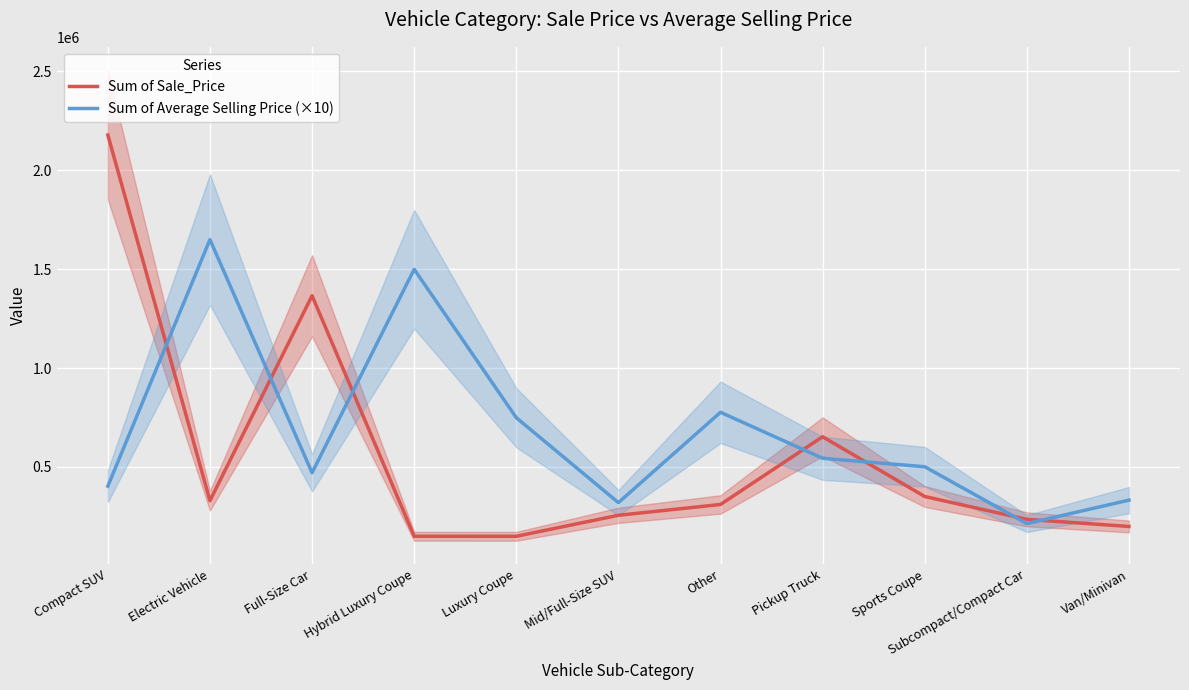

Reading left to right, what are all the values shown in this chart?

Sum of Sale_Price: Compact SUV=2177600.0	Electric Vehicle=329800.0	Full-Size Car=1365400.0	Hybrid Luxury Coupe=149900.0	Luxury Coupe=149800.0	Mid/Full-Size SUV=256000.0	Other=310600.0	Pickup Truck=652800.0	Sports Coupe=350901.0	Subcompact/Compact Car=235400.0	Van/Minivan=199501.0
Sum of Average Selling Price (×10): Compact SUV=403259.3	Electric Vehicle=1649000.0	Full-Size Car=470827.6	Hybrid Luxury Coupe=1499000.0	Luxury Coupe=749000.0	Mid/Full-Size SUV=320000.0	Other=776500.0	Pickup Truck=544000.0	Sports Coupe=501287.1	Subcompact/Compact Car=214000.0	Van/Minivan=332501.7